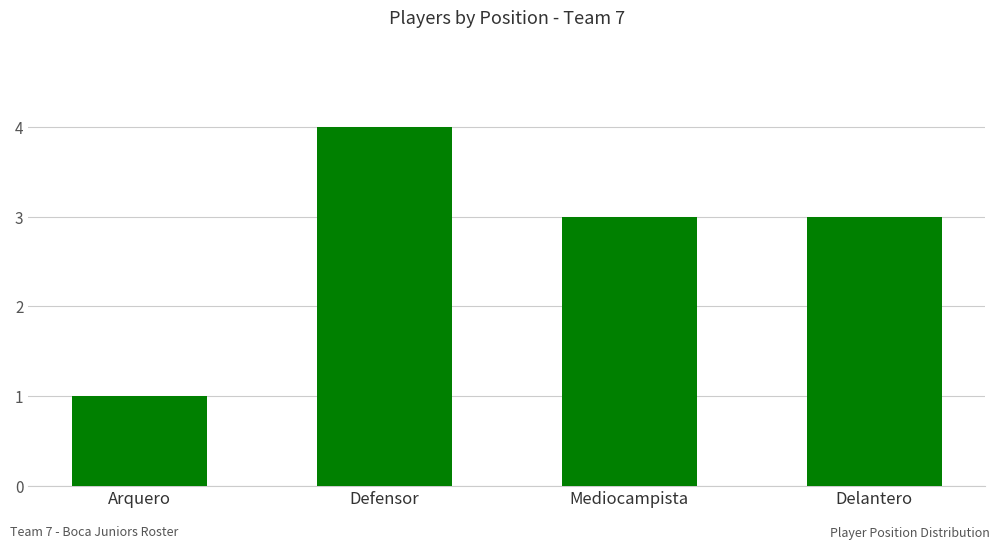

Does the chart contain stacked bars?

No